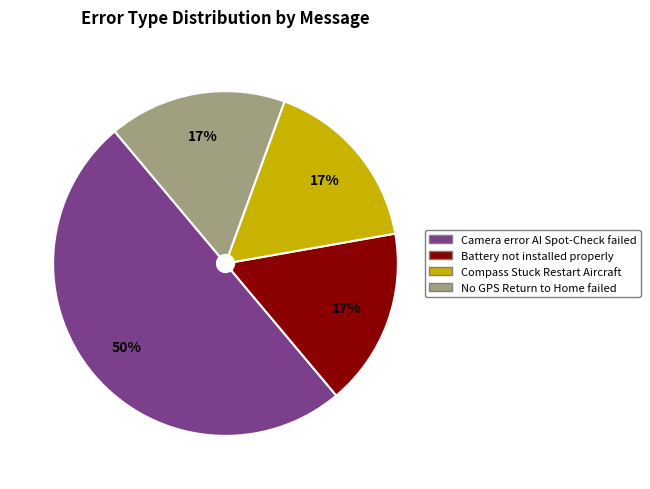

How many slices are in this pie chart?

4